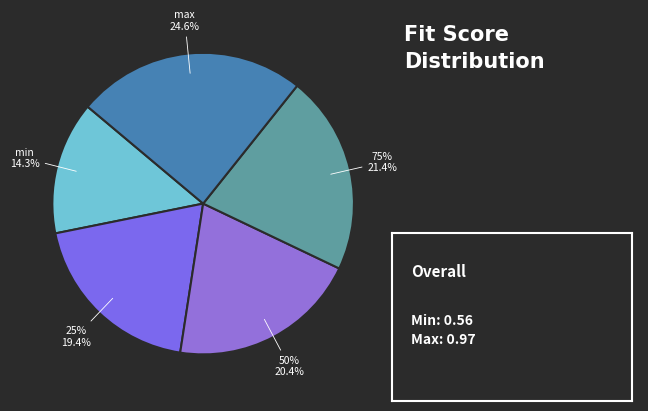

Combined, do 75% and max account for over 50%?

No